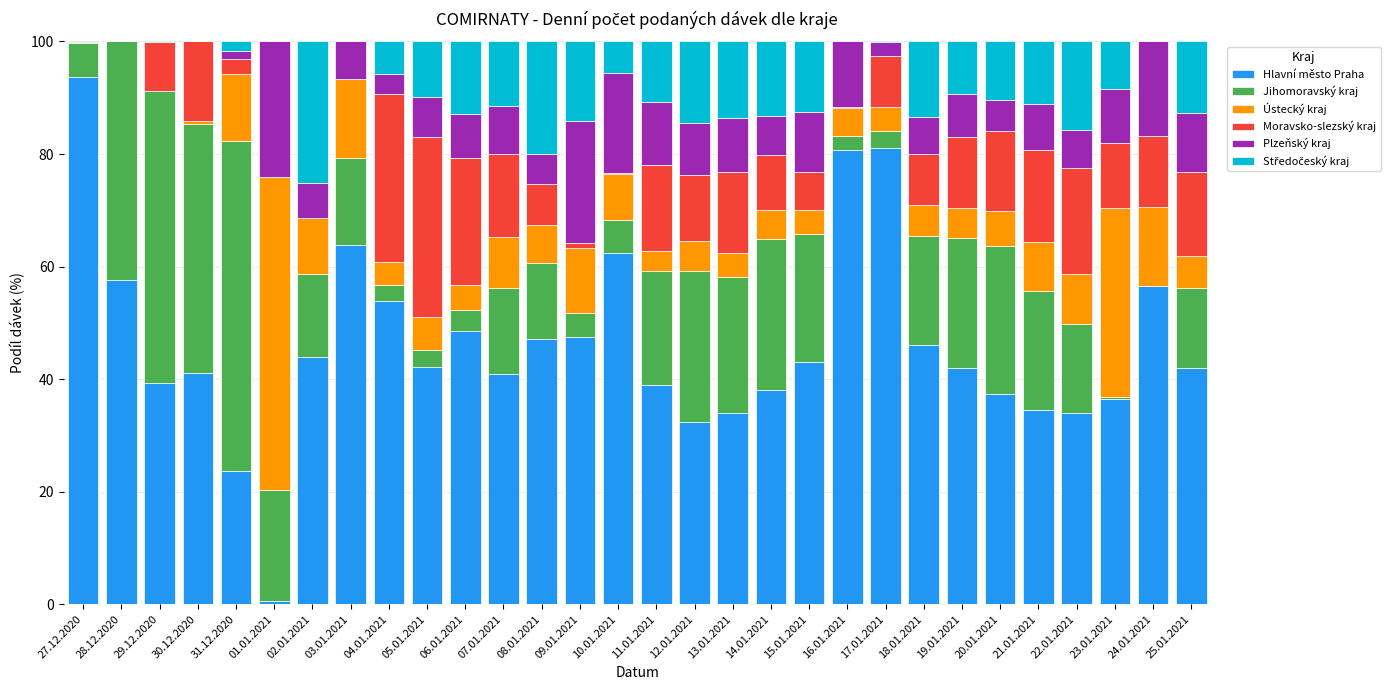

How many data points does each series have?

30